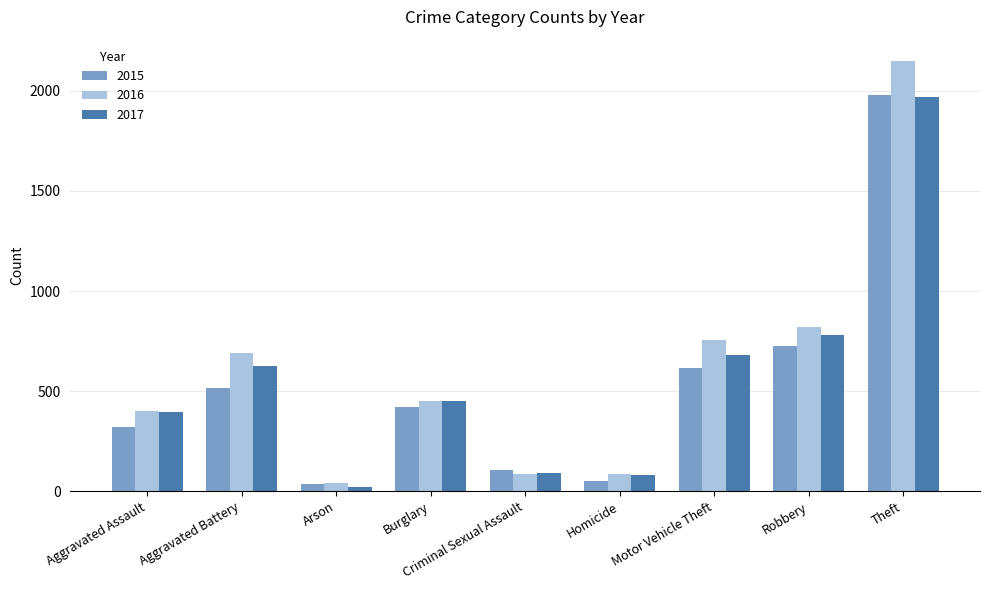

What is the spread (max minus min) of values at Homicide?

37